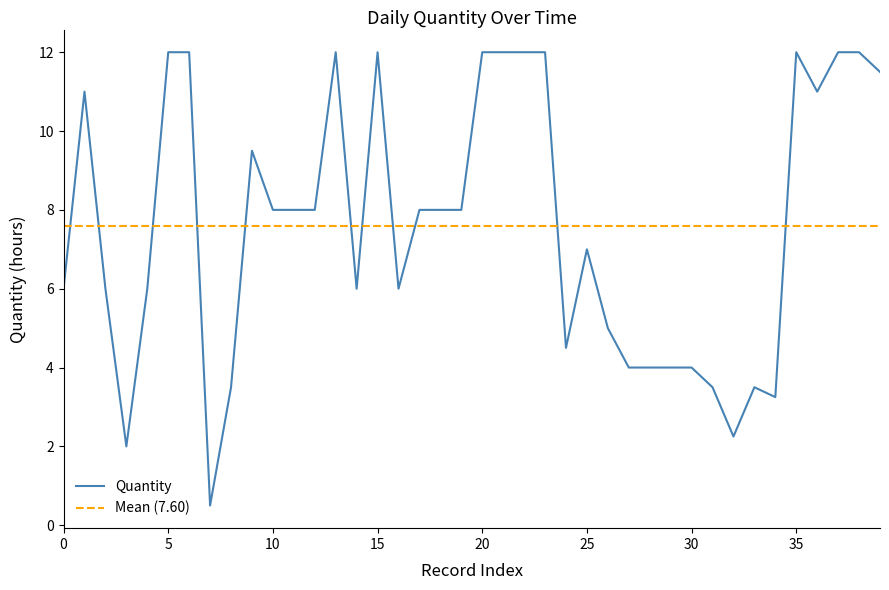

What is the sum of all values?

304.0